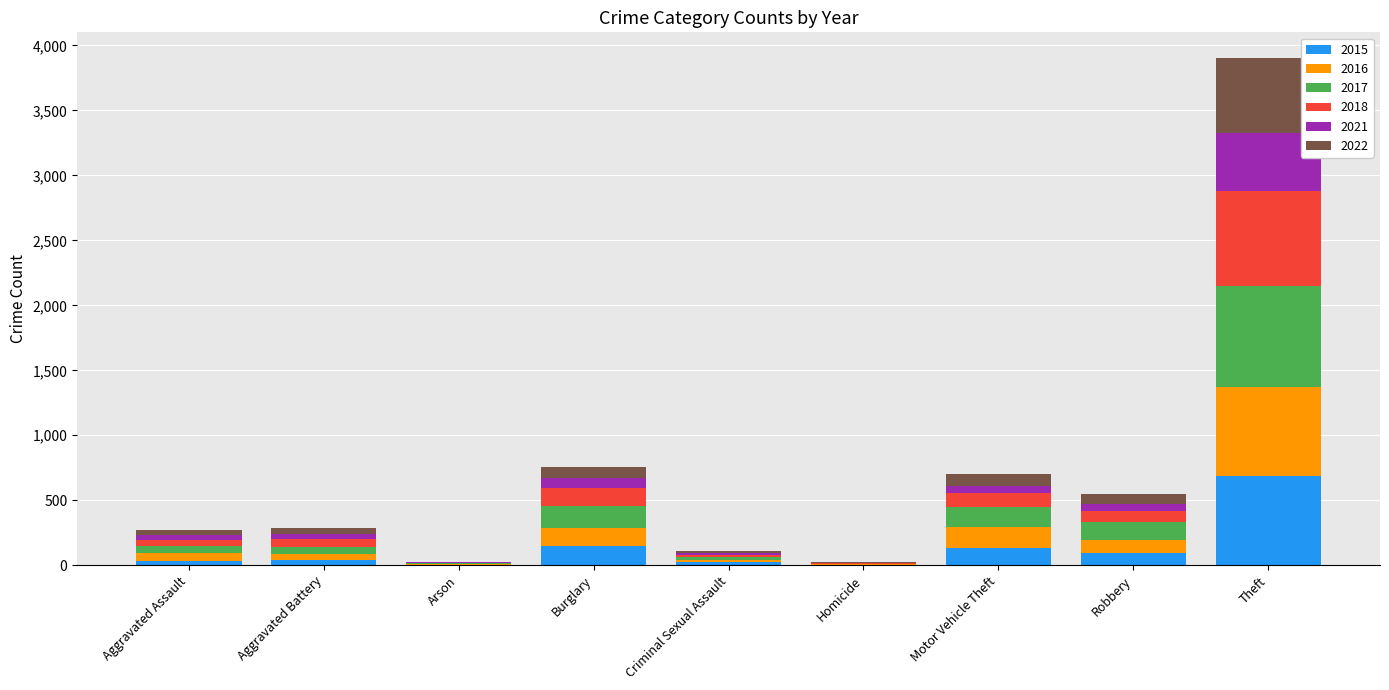

How many categories are shown in the chart?

9